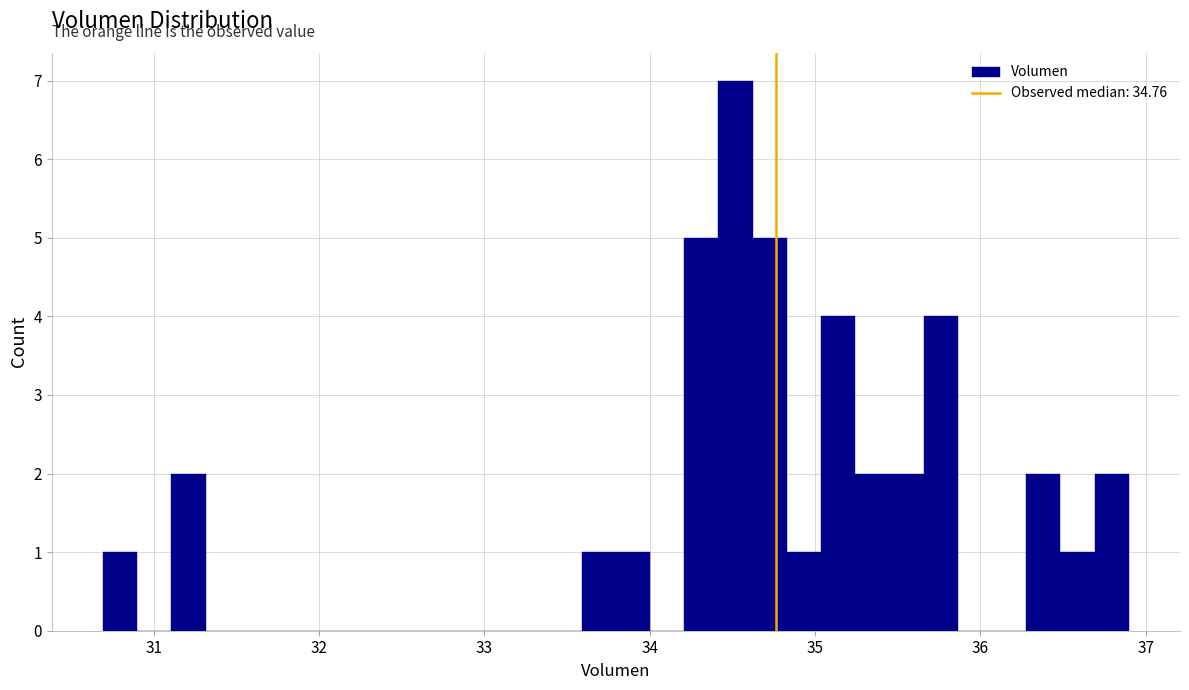

Read against the x-axis, roughly where is the centre of the tallest bar?

34.5